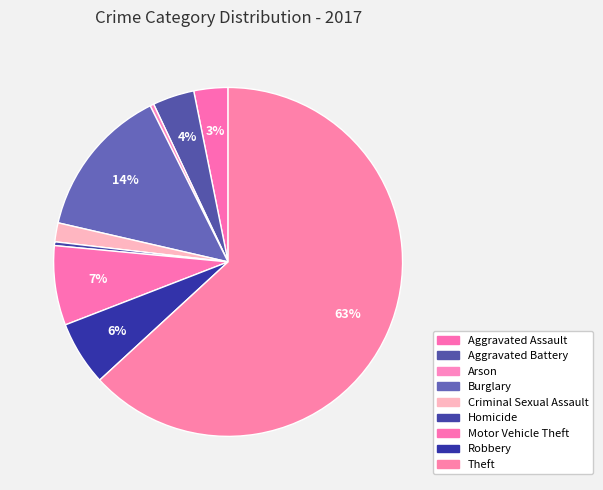

Does Homicide account for over 50% of the chart?

No